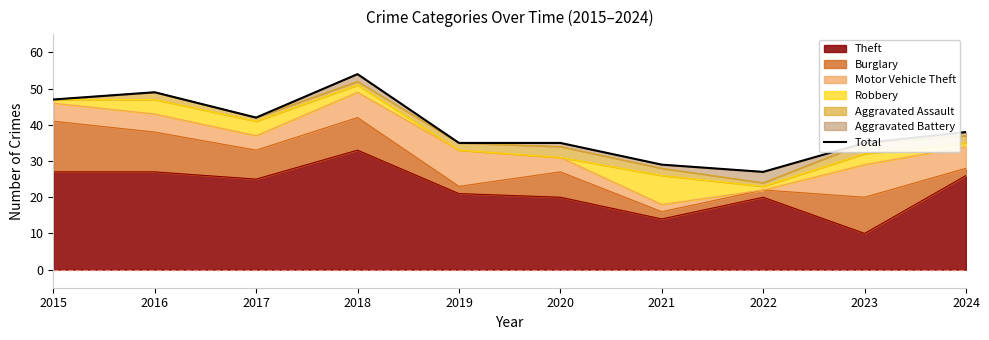

What is the value of the 8th point from the left?

27